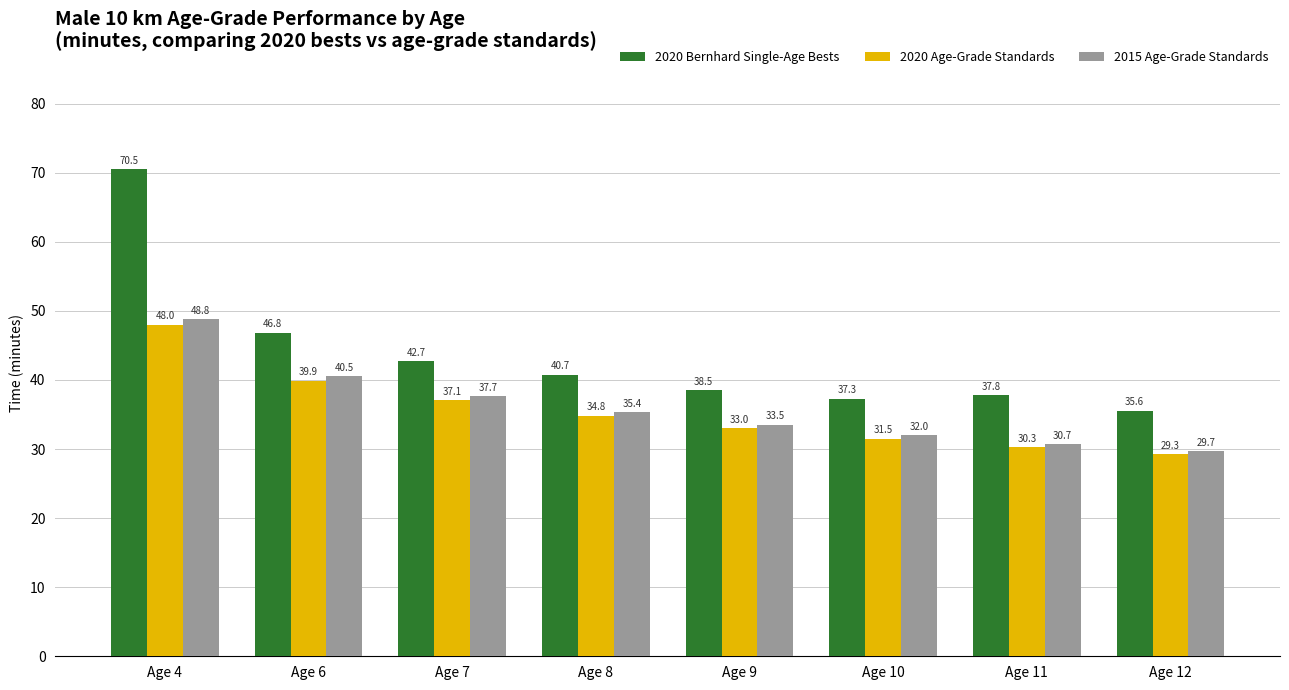

Which series changed the most between Age 7 and Age 11?

2015 Age-Grade Standards